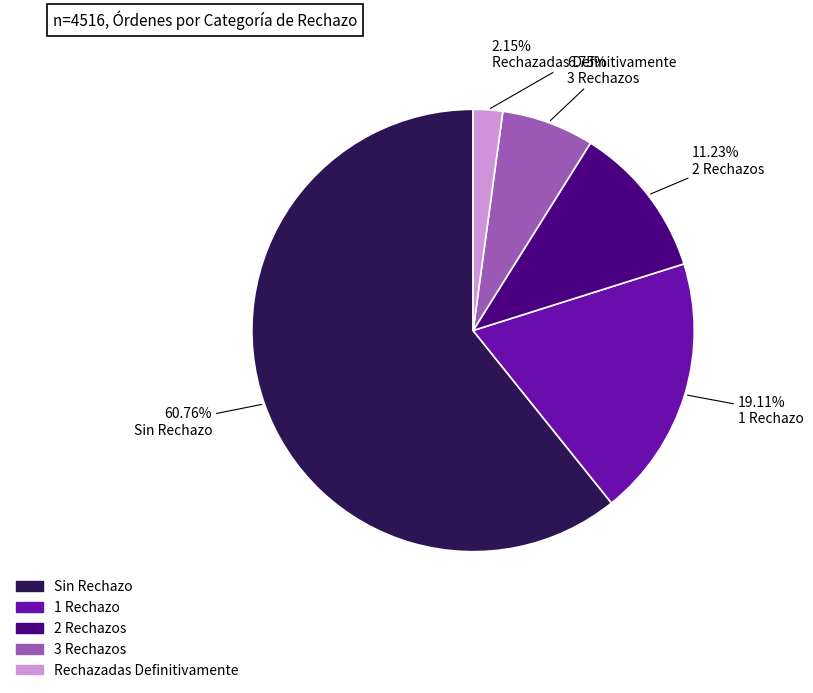

Rank the categories by value from highest to lowest.

Sin Rechazo, 1 Rechazo, 2 Rechazos, 3 Rechazos, Rechazadas Definitivamente